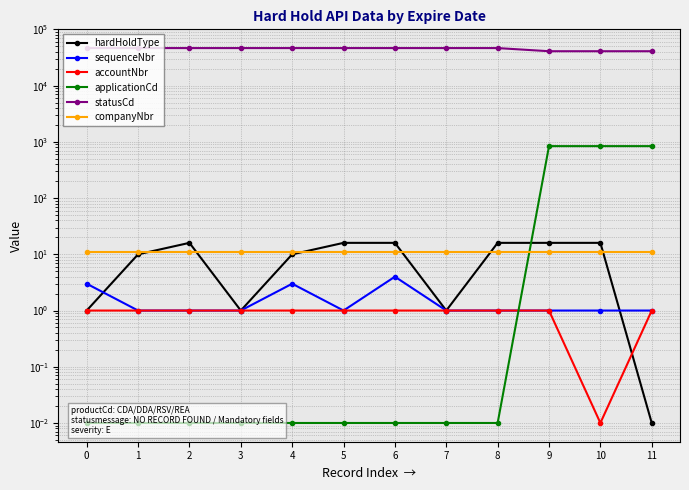

Which series has the widest spread of values?

statusCd